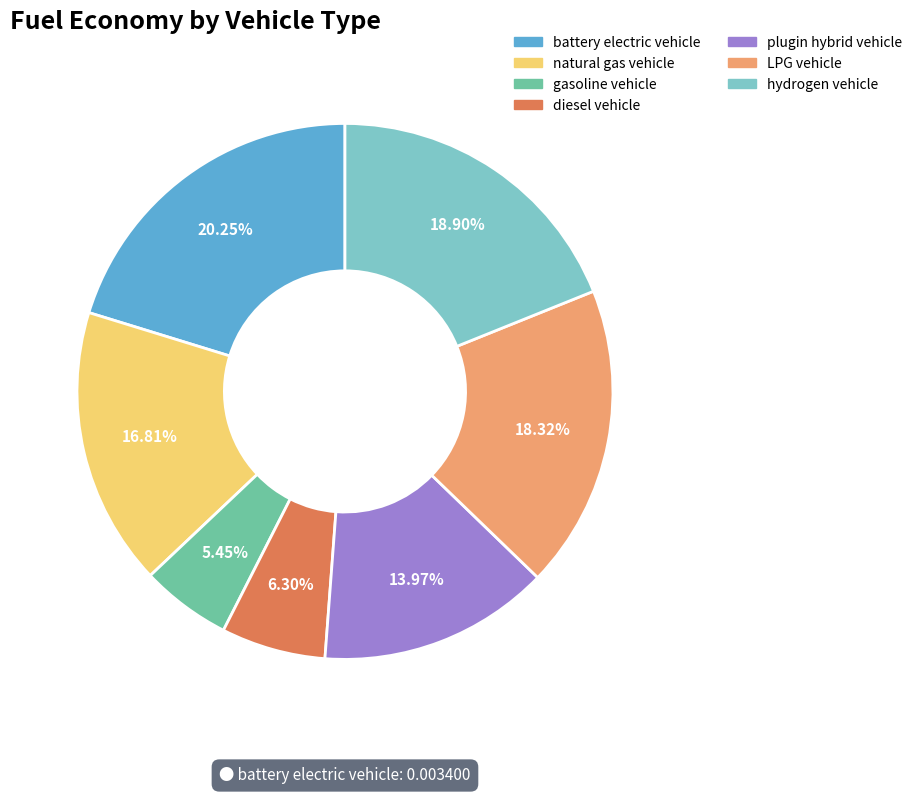

How many segments does this pie chart have?

7